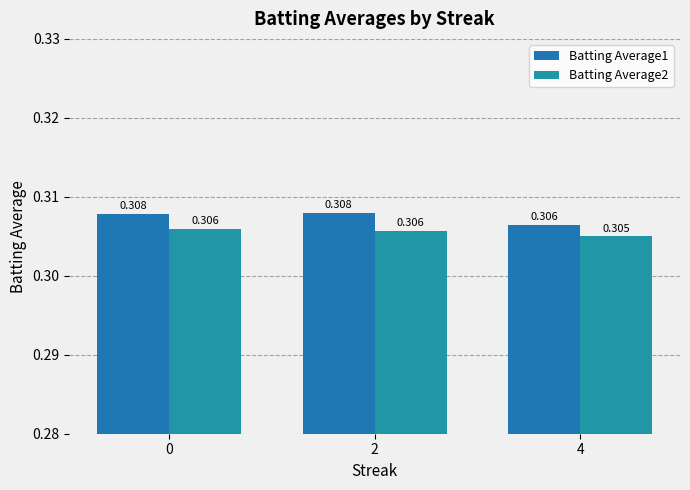

What is the value of the Batting Average1 bar at the 2nd from the left?

0.3